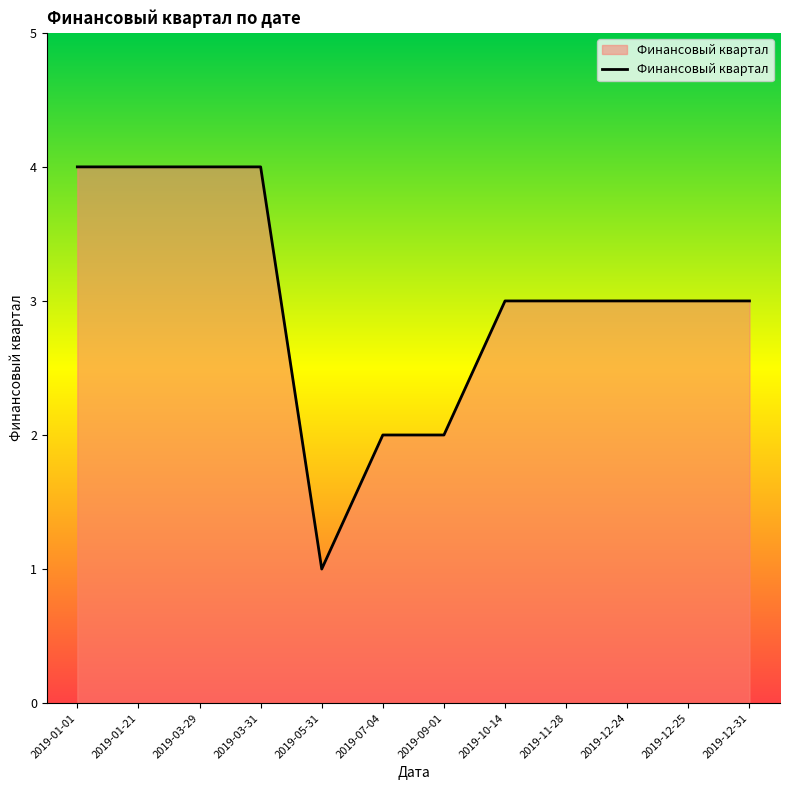

Which has a higher value, 2019-01-21 or 2019-12-24?

2019-01-21